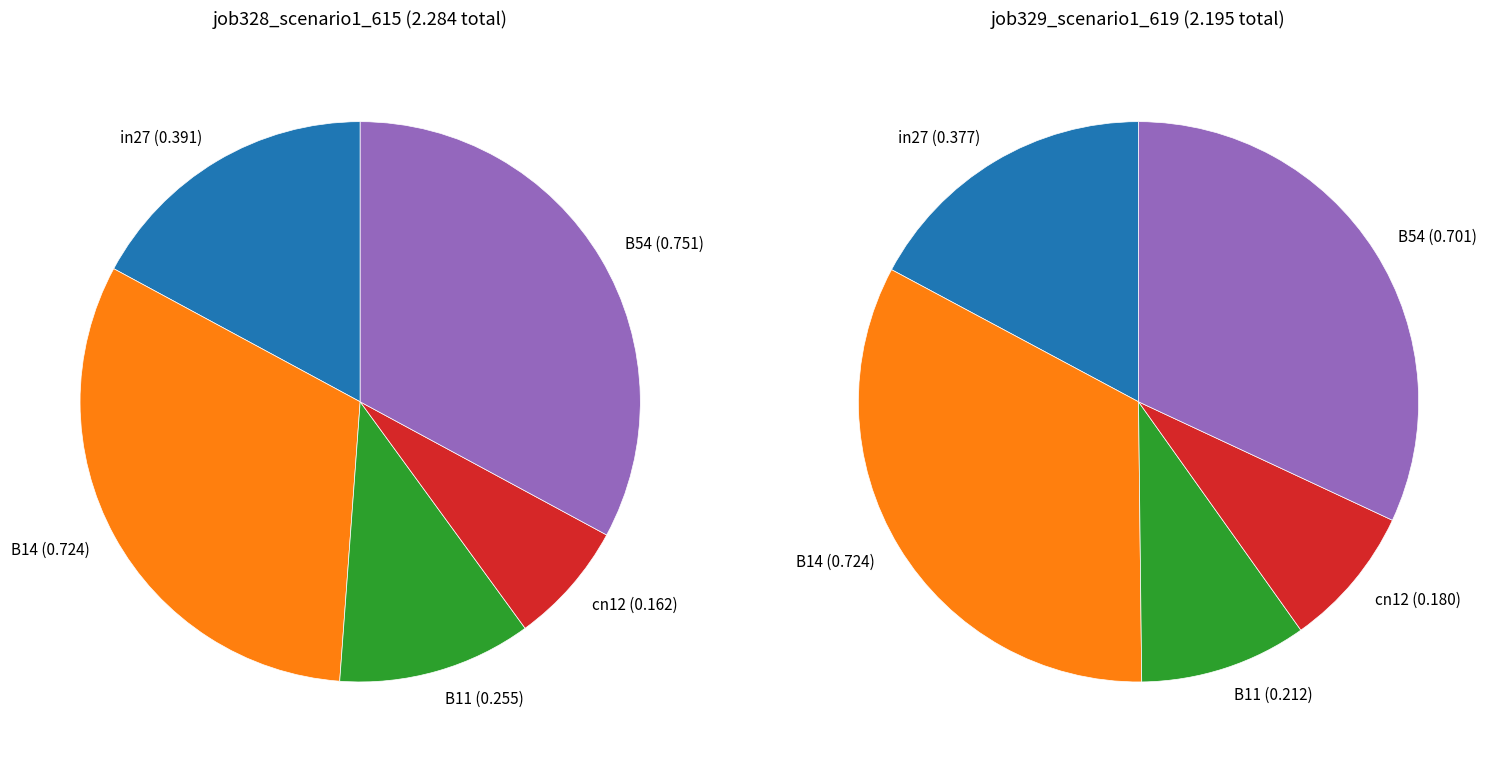

To the nearest percent, what is the difference between the largest and smallest slice percentages?

26%